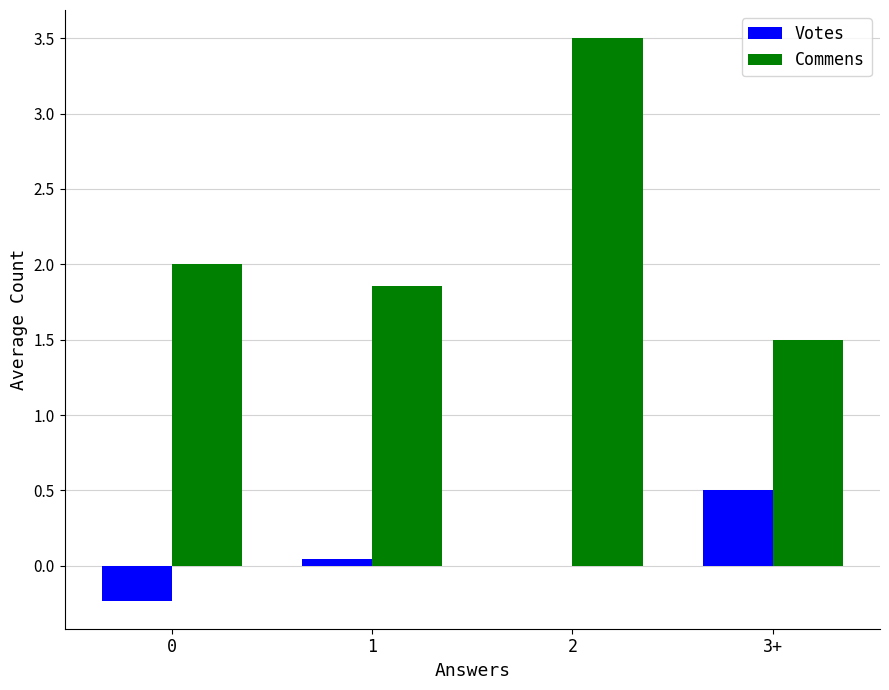

What is the maximum value for Commens?

3.5